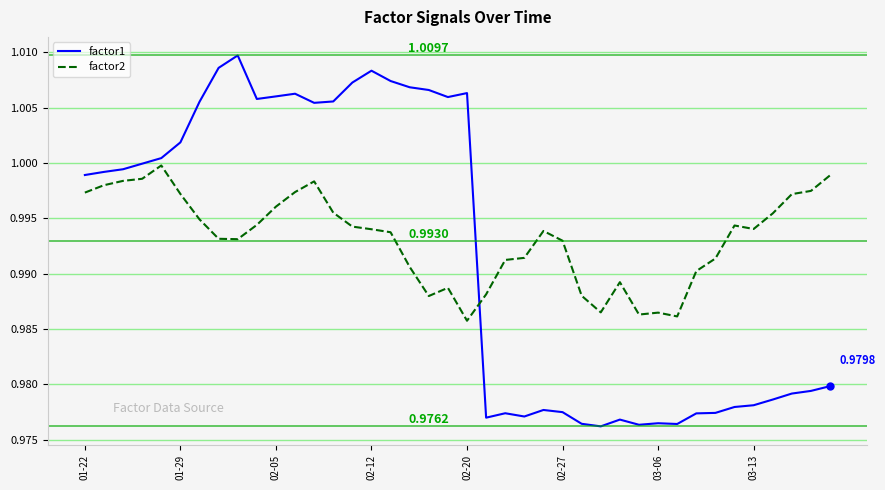

Which series has the widest spread of values?

factor1